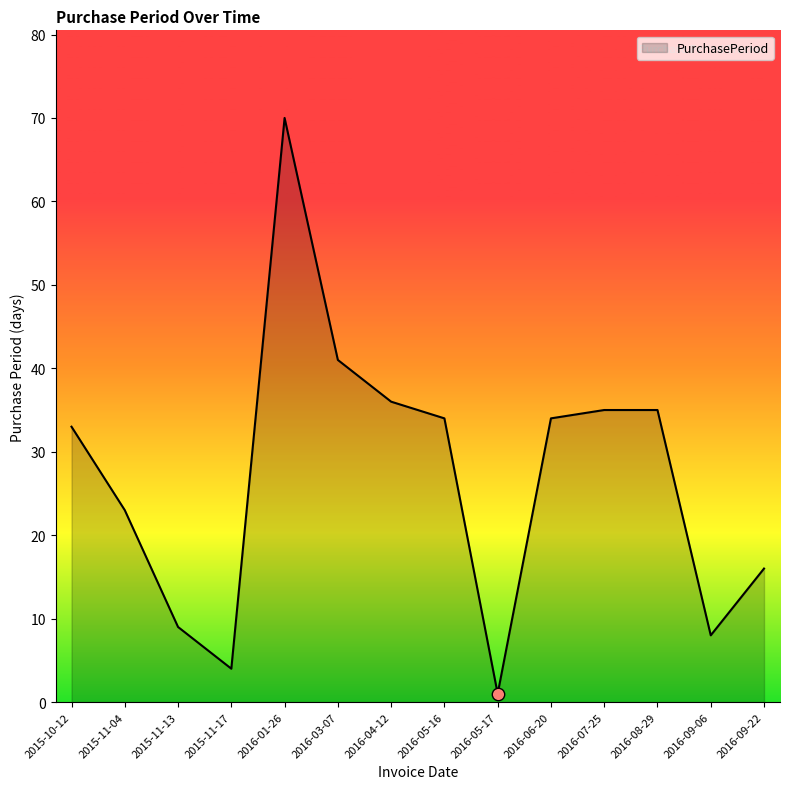

Between 2016-09-06 and 2016-08-29, which is larger?

2016-08-29